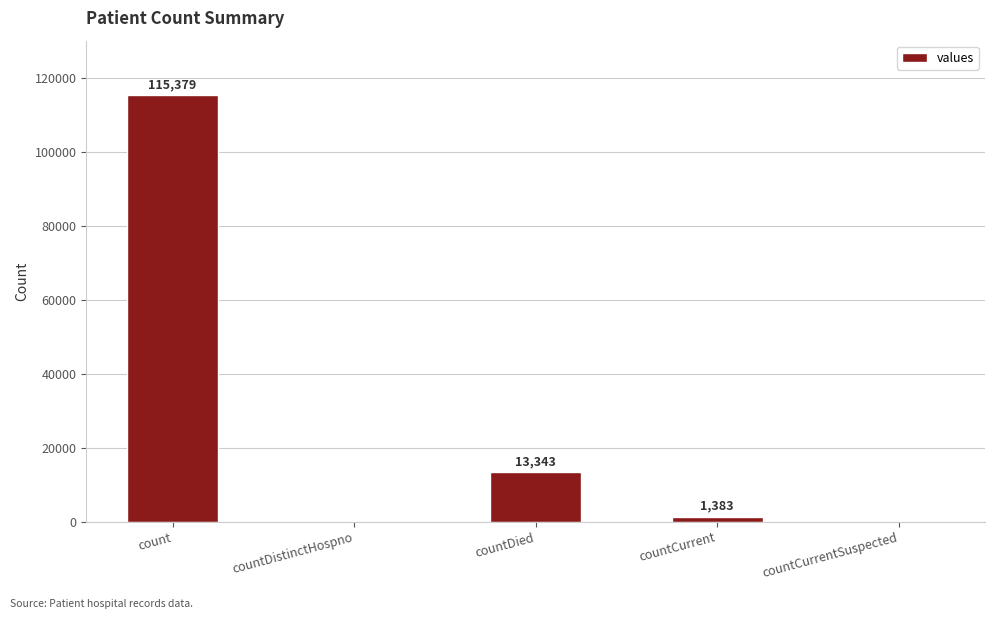

Between countDistinctHospno and countDied, which is larger?

countDied